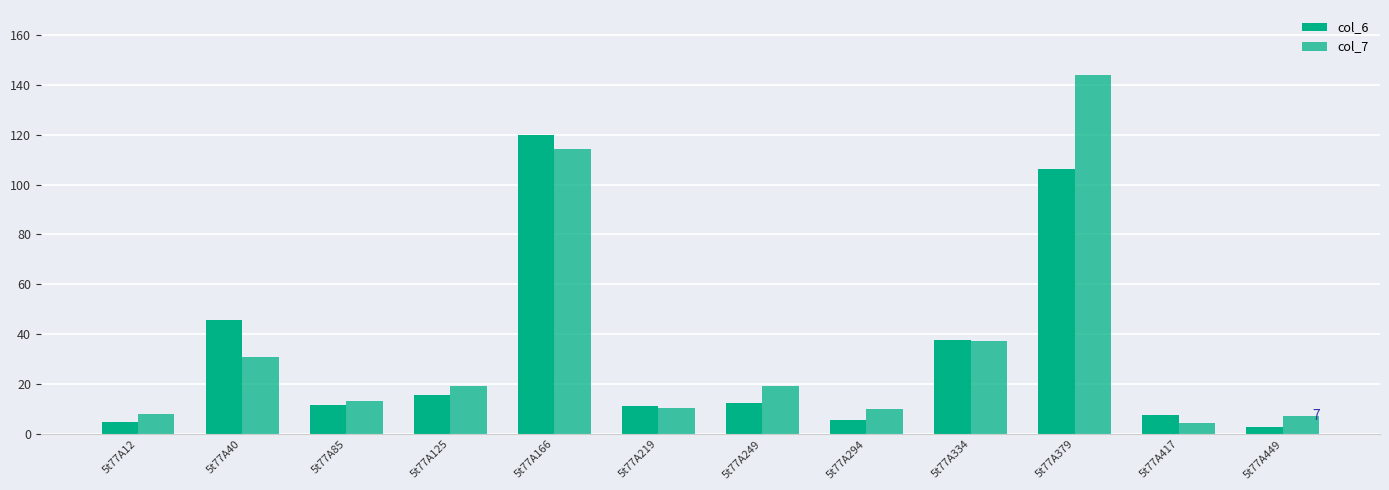

List the labels in order of col_7 value, largest first.

5t77A379, 5t77A166, 5t77A334, 5t77A40, 5t77A125, 5t77A249, 5t77A85, 5t77A219, 5t77A294, 5t77A12, 5t77A449, 5t77A417